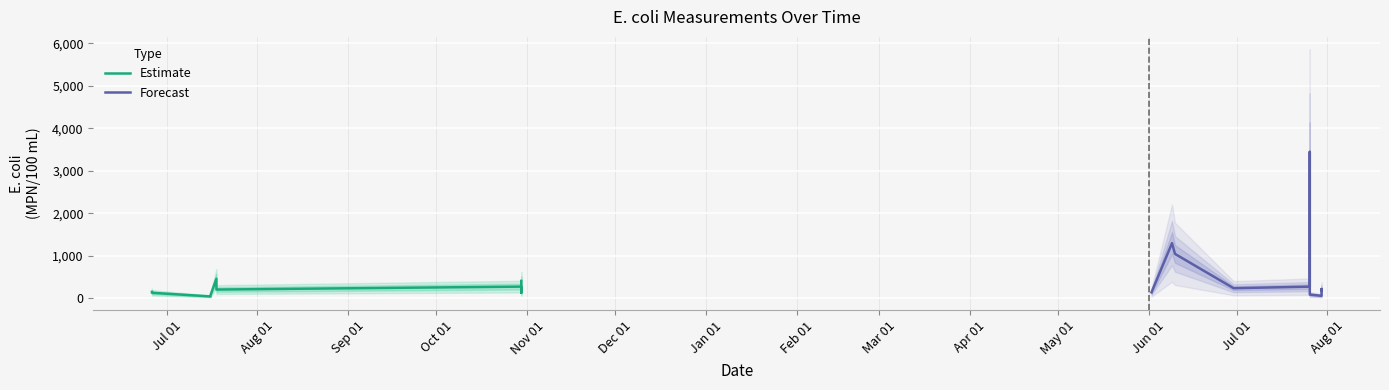

What is the smallest value displayed?

44.8